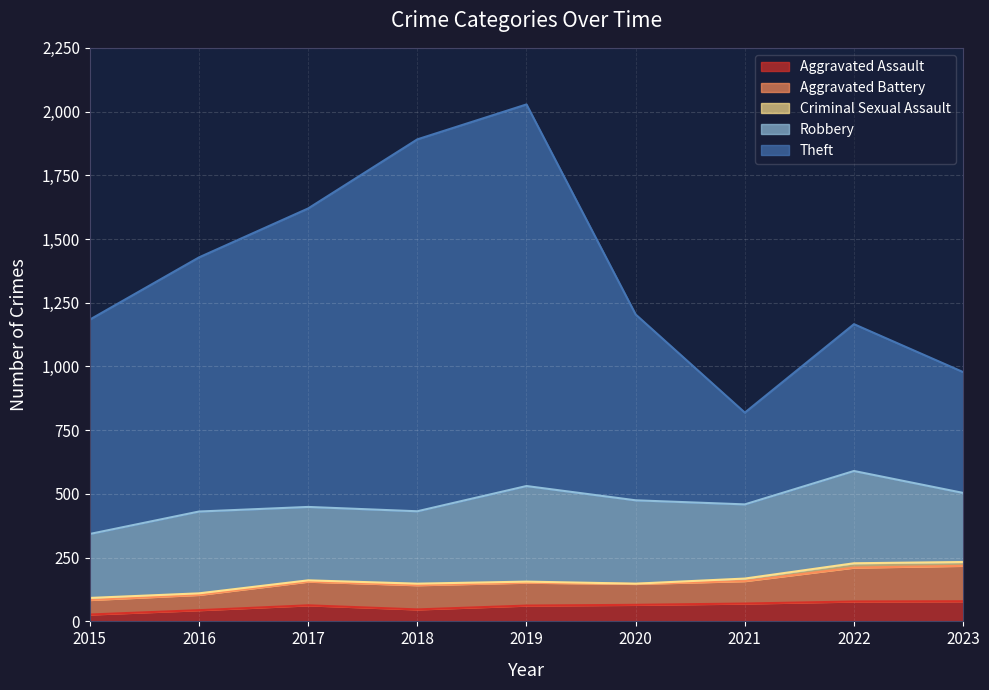

What is the spread (max minus min) of values at 2016?

1384